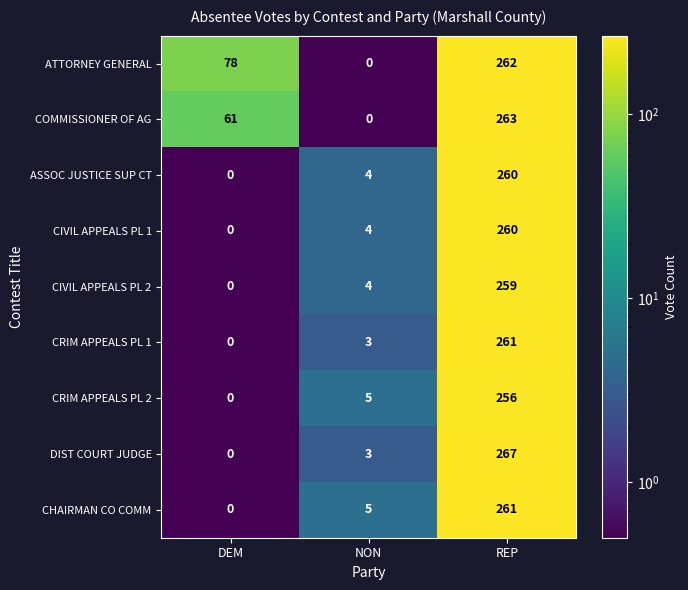

The value of CHAIRMAN CO COMM at REP is 366. True or false?

False